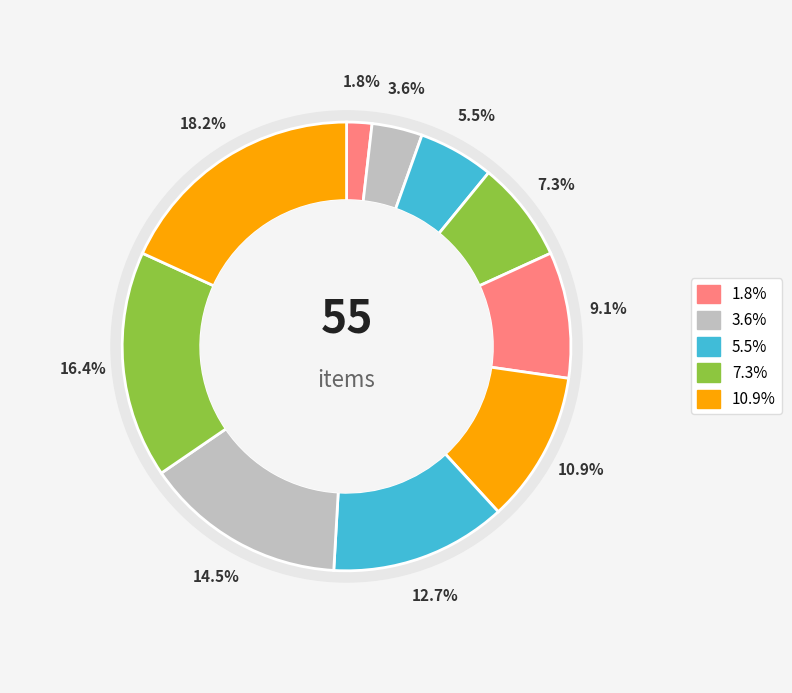

Is it true that solutions is 1% of the pie?

False